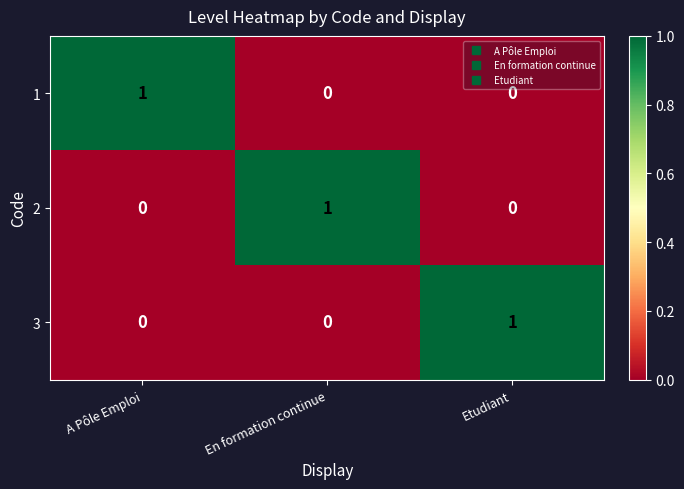

Count the 2 values in the range 0 to 1.

3